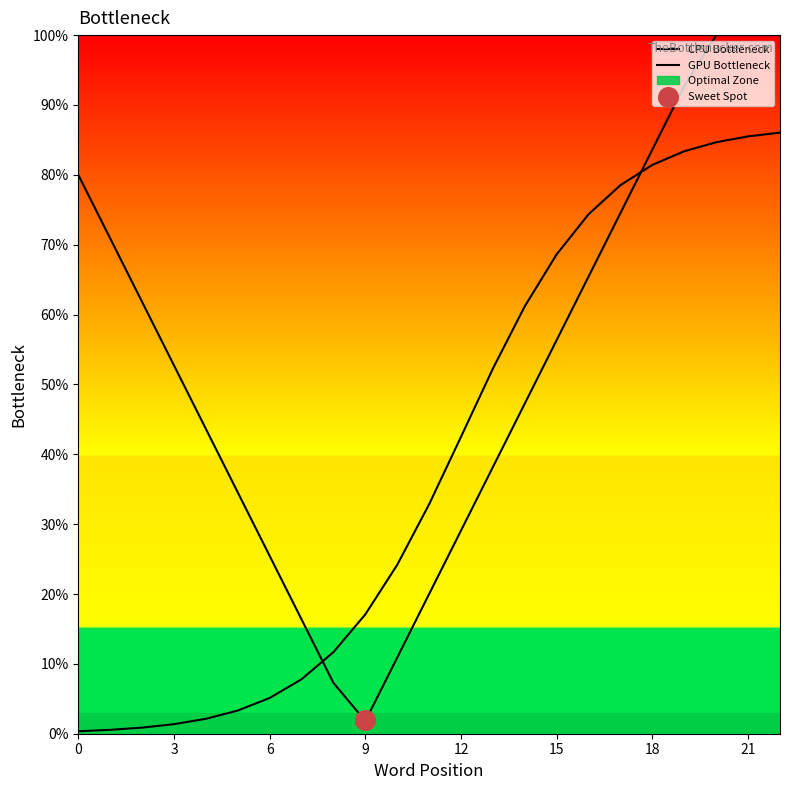

At which category is the sum across all series the highest?

22